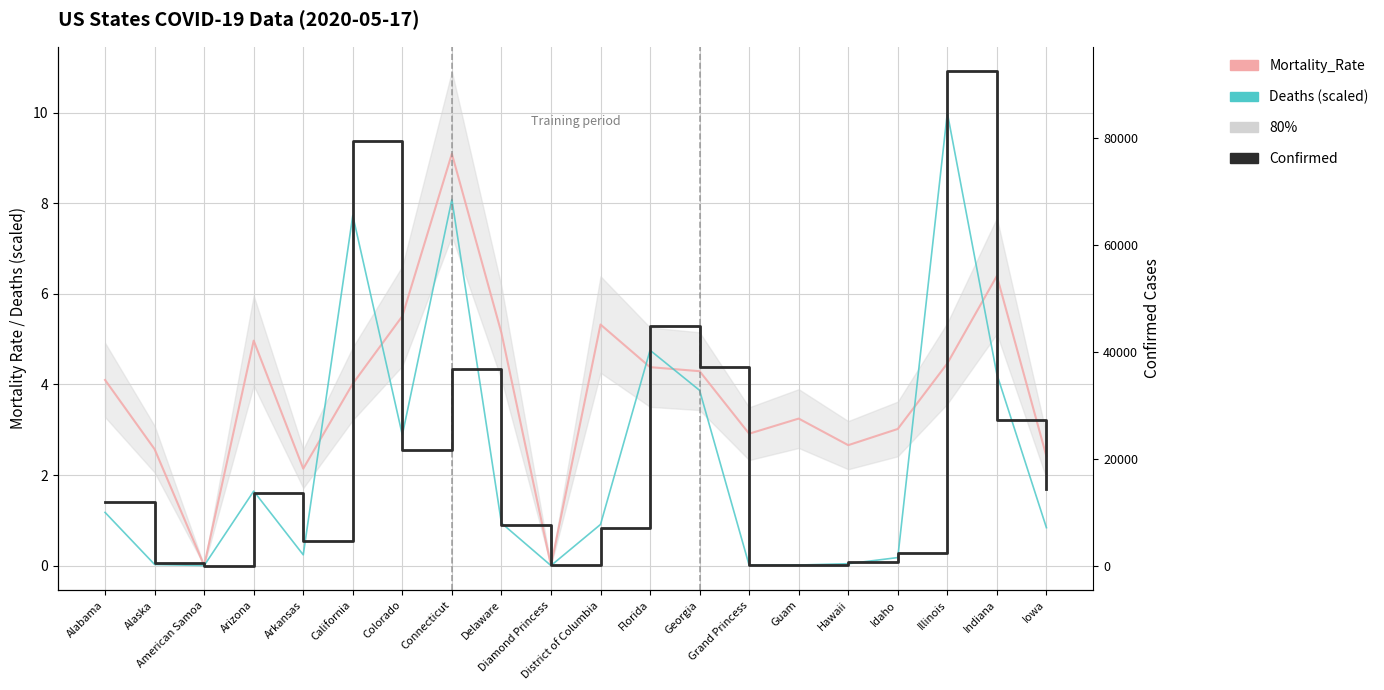

Does the chart display data point markers on the line(s)?

No